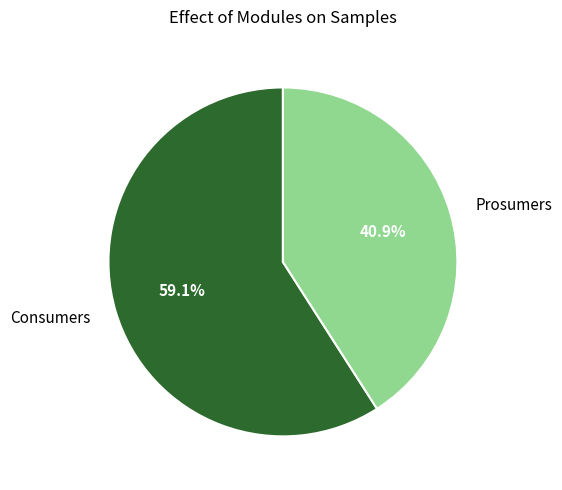

Between Consumers and Prosumers, which is larger?

Consumers